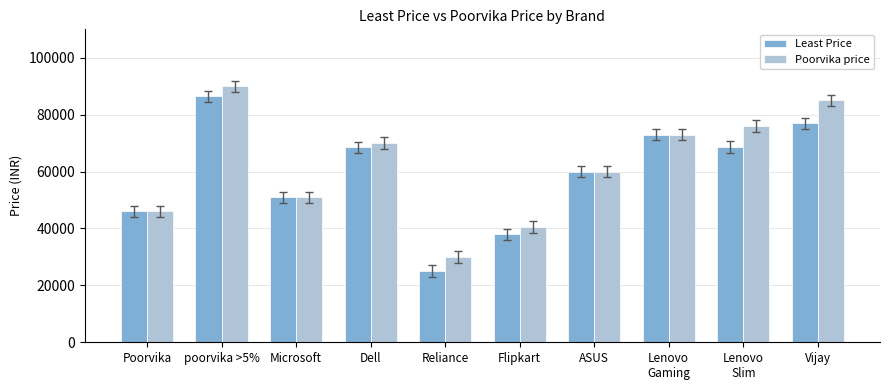

What is the difference between the maximum and minimum values in the Least Price series?

61500